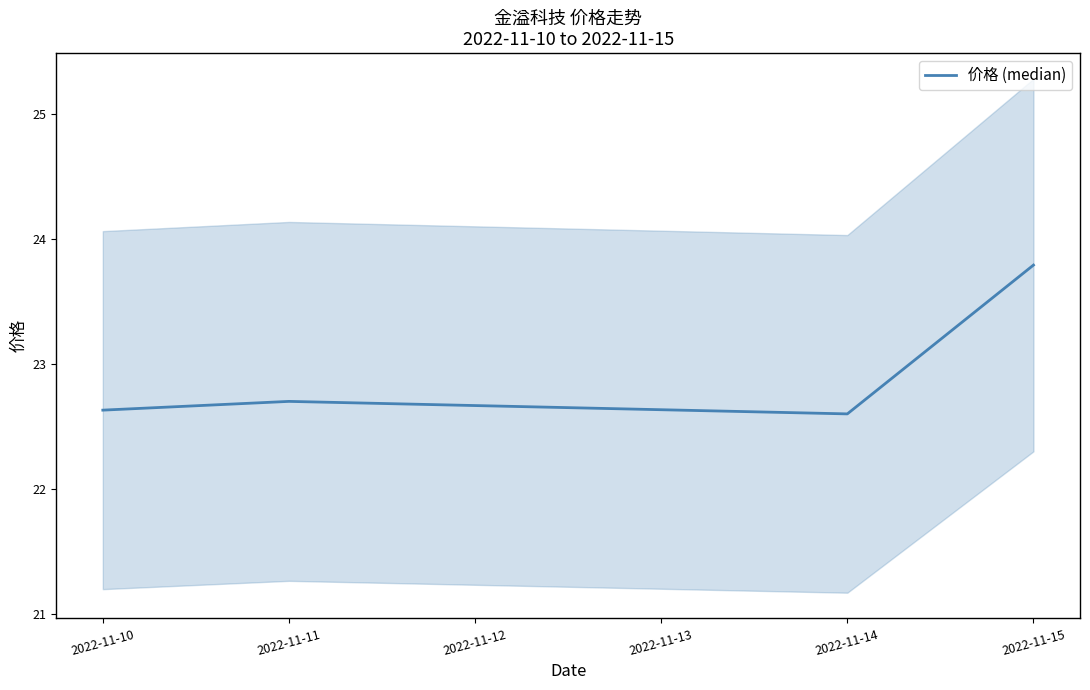

How many interior local valleys does the 价格 (median) series have?

1